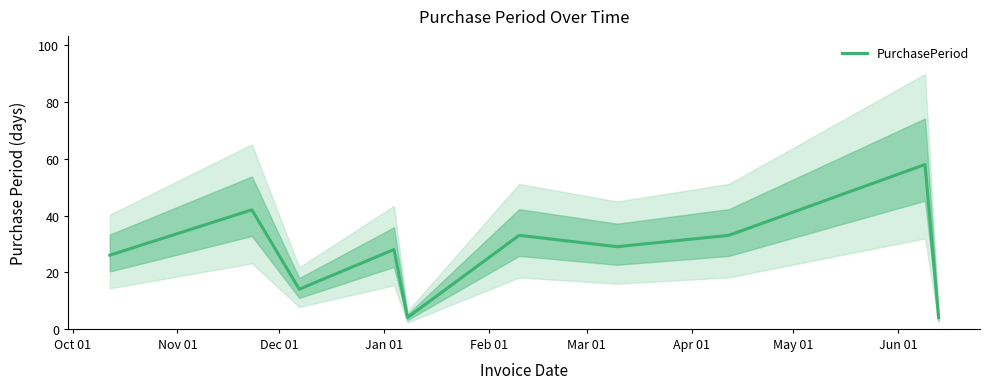

True or false: there are more than 1 points higher than both neighbors.

True